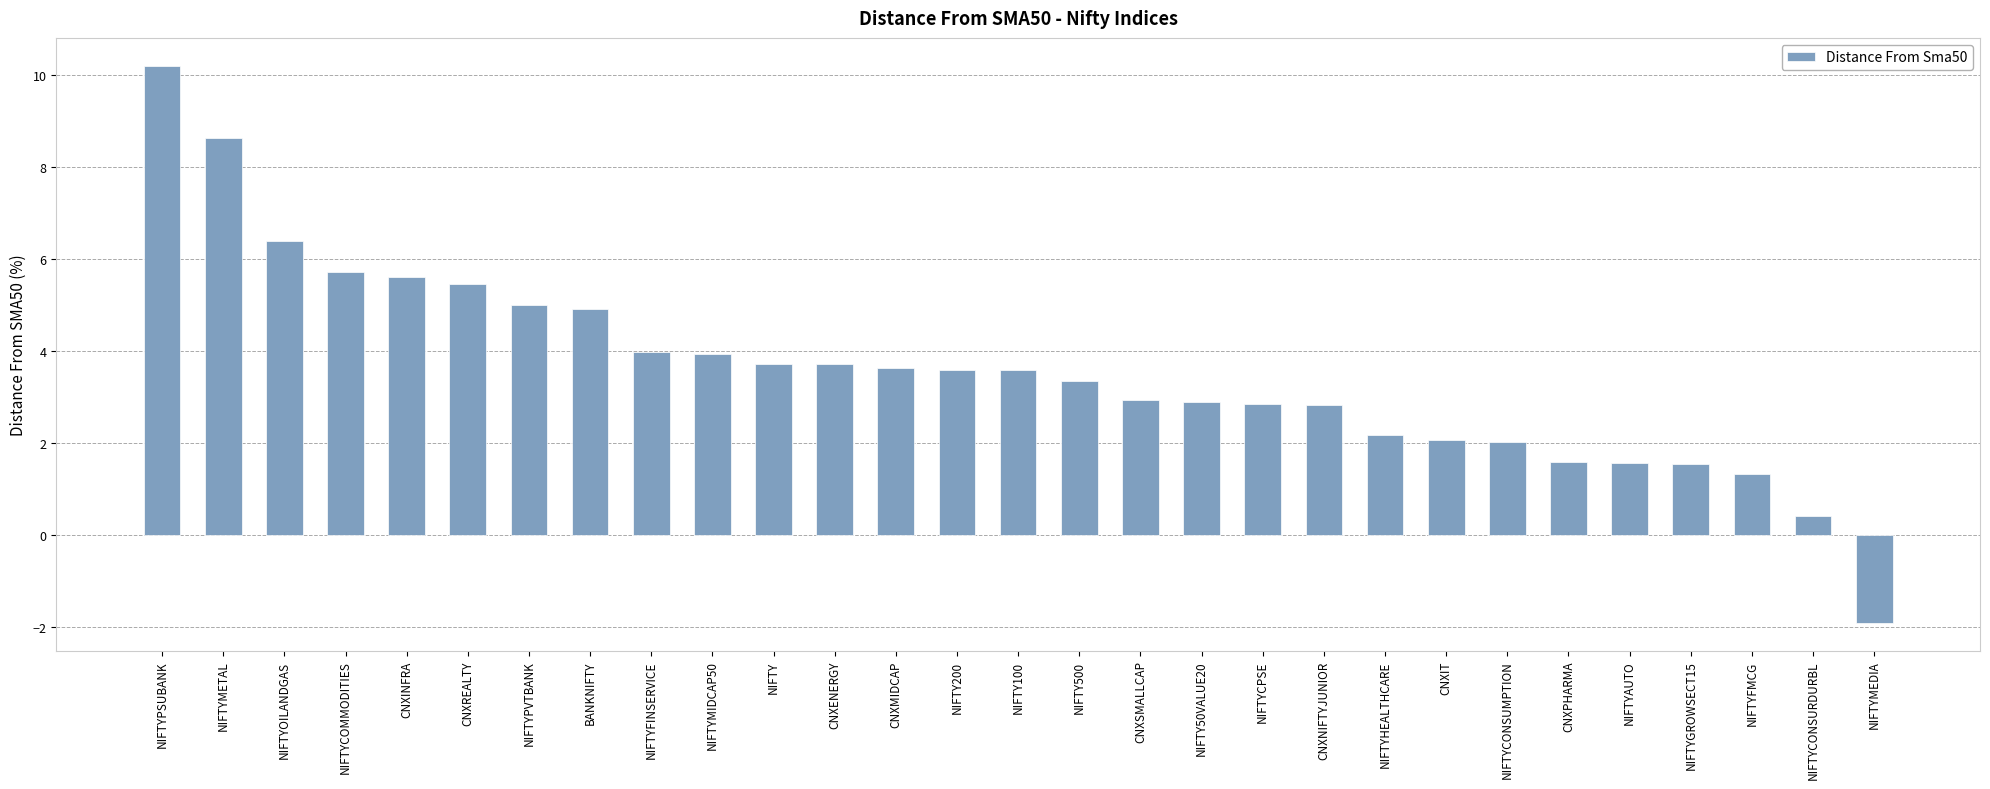

How many data points are less than 3?

13